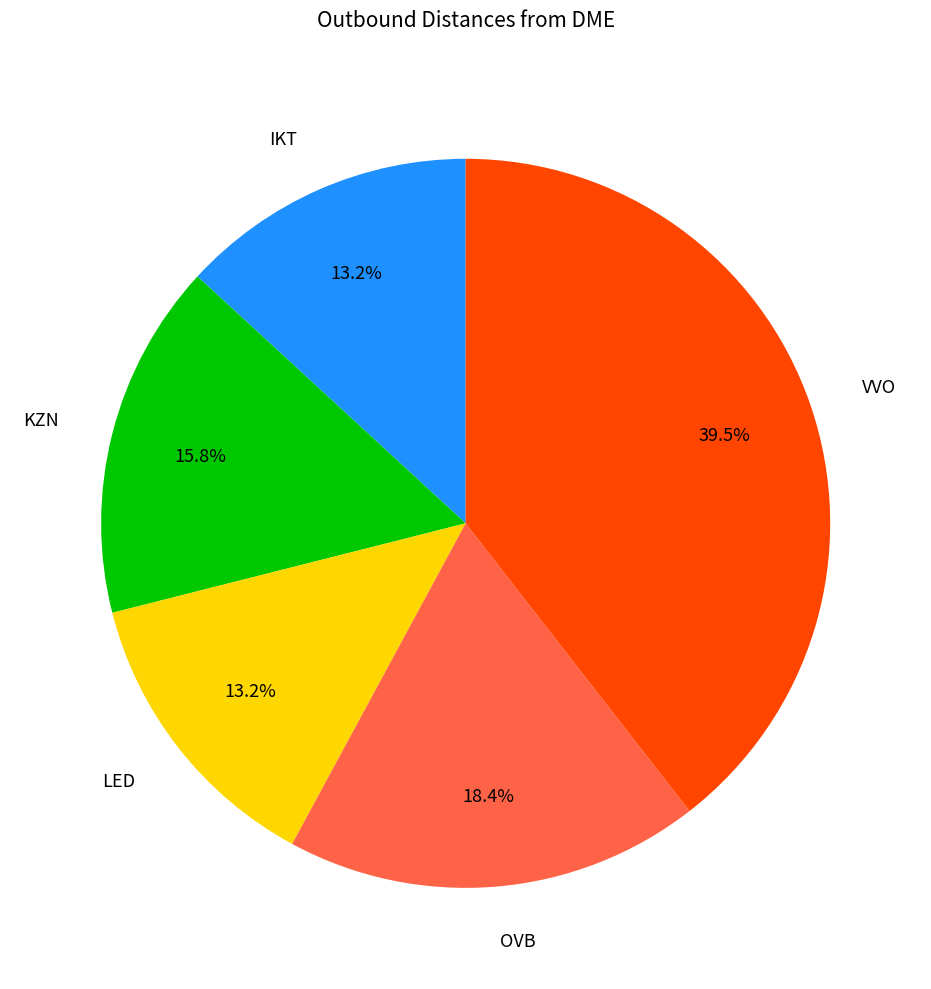

Which has a higher value, OVB or LED?

OVB